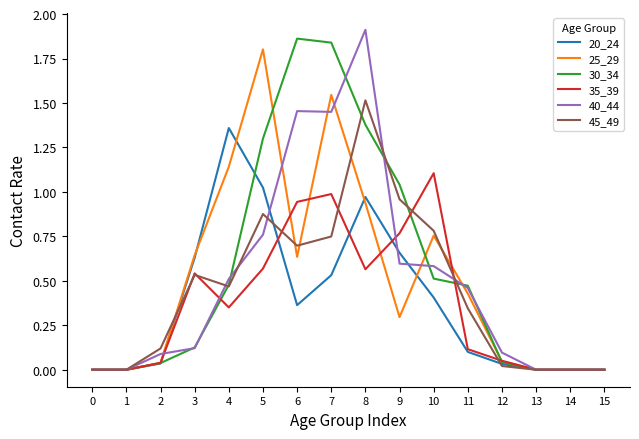

Is the value of 35_39 at 7 greater than the value of 40_44 at 4?

Yes